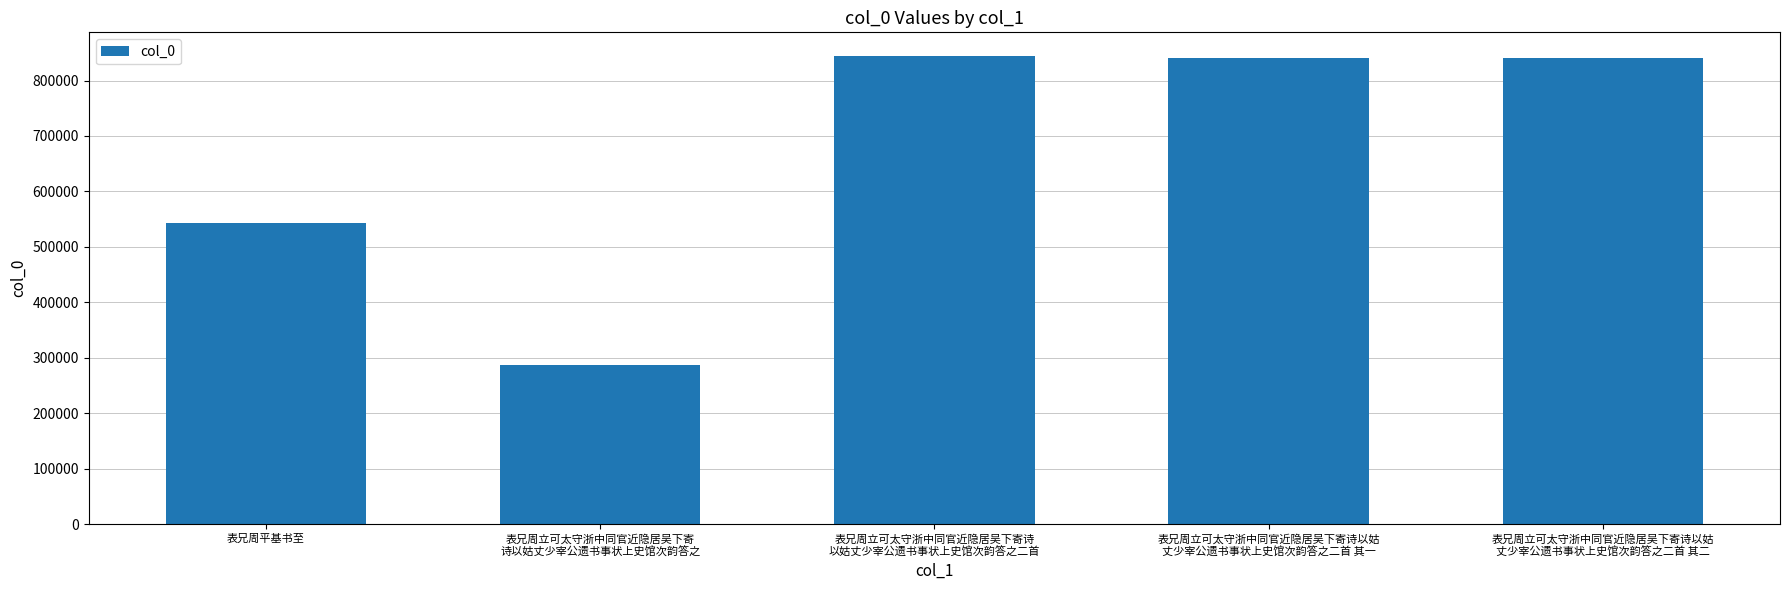

What is the difference between the maximum and second lowest values?

302410